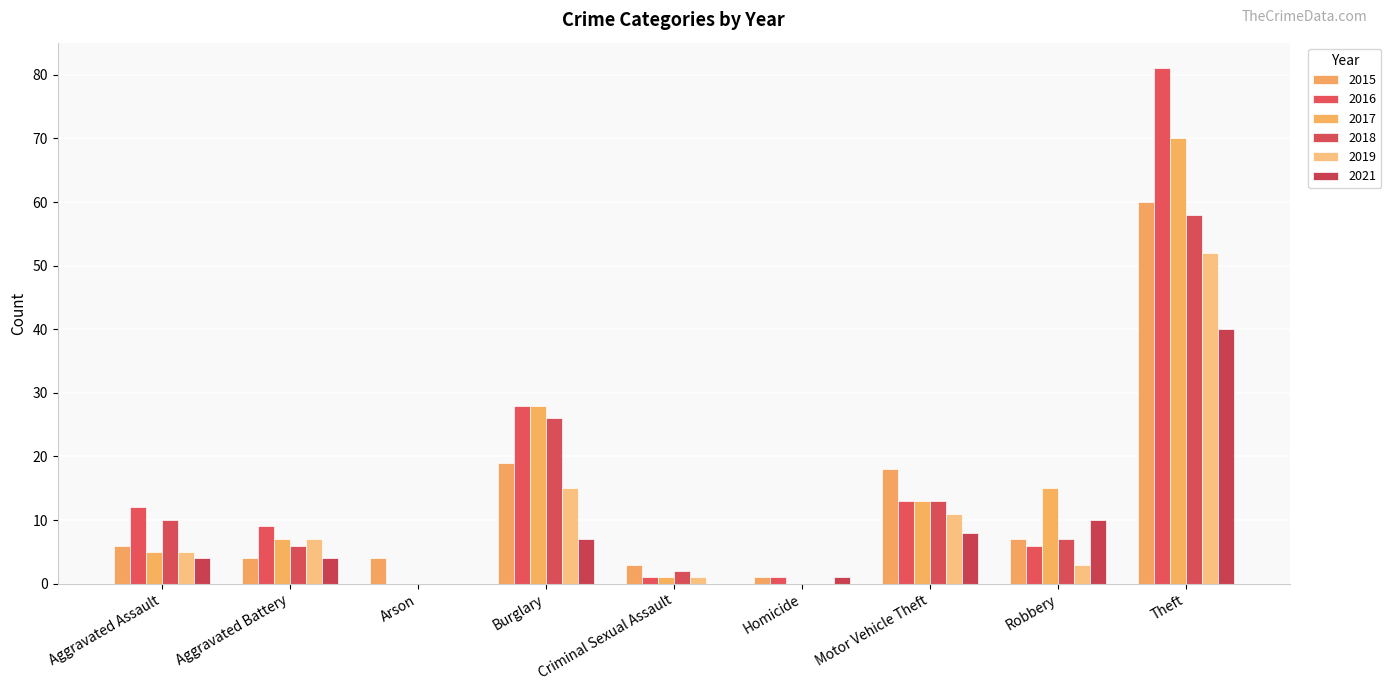

What position from the right is Aggravated Assault?

9